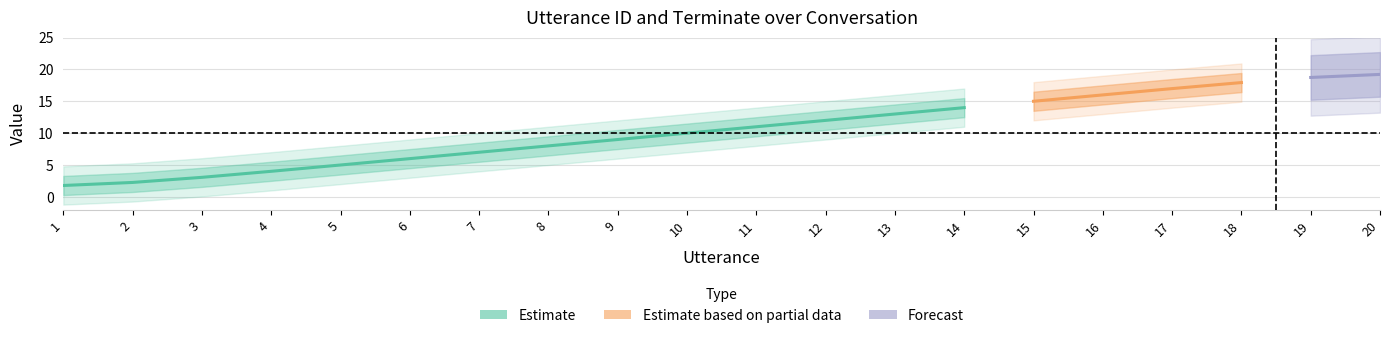

Which has a higher value, 12 or 5?

12